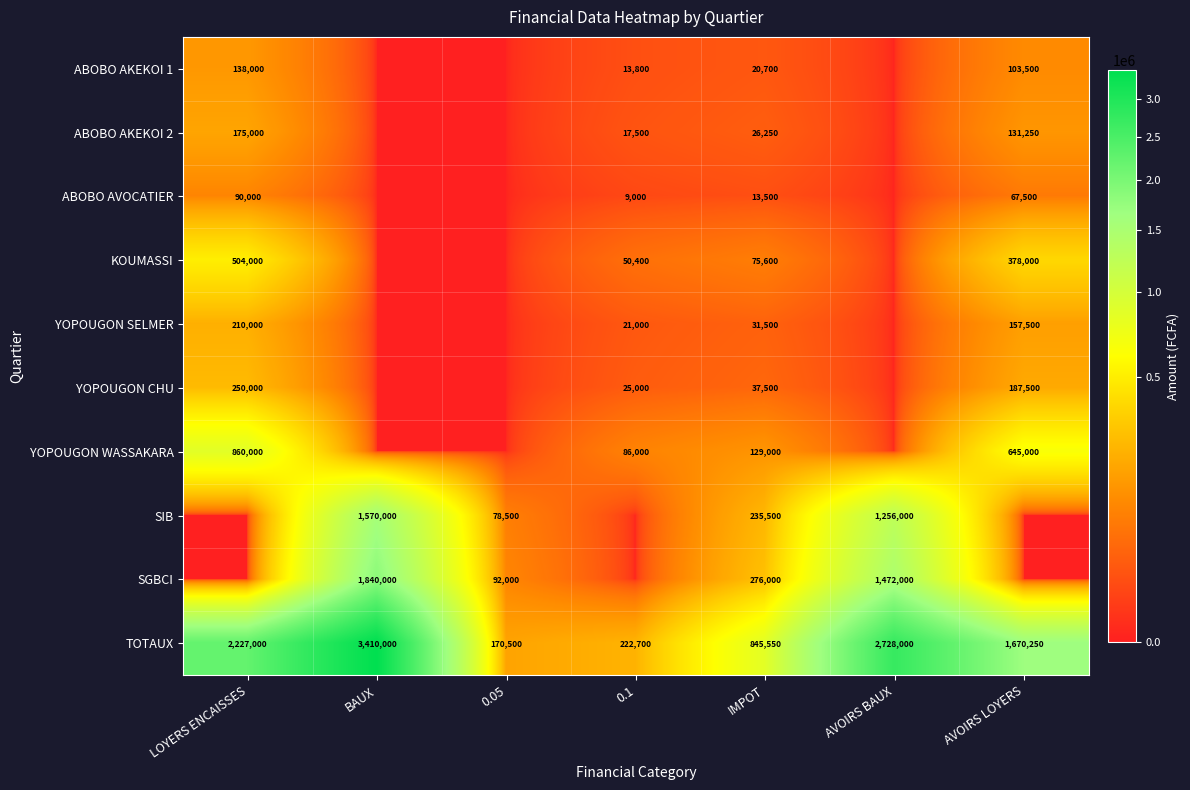

Is it true that SGBCI equals 1840000 at BAUX?

True